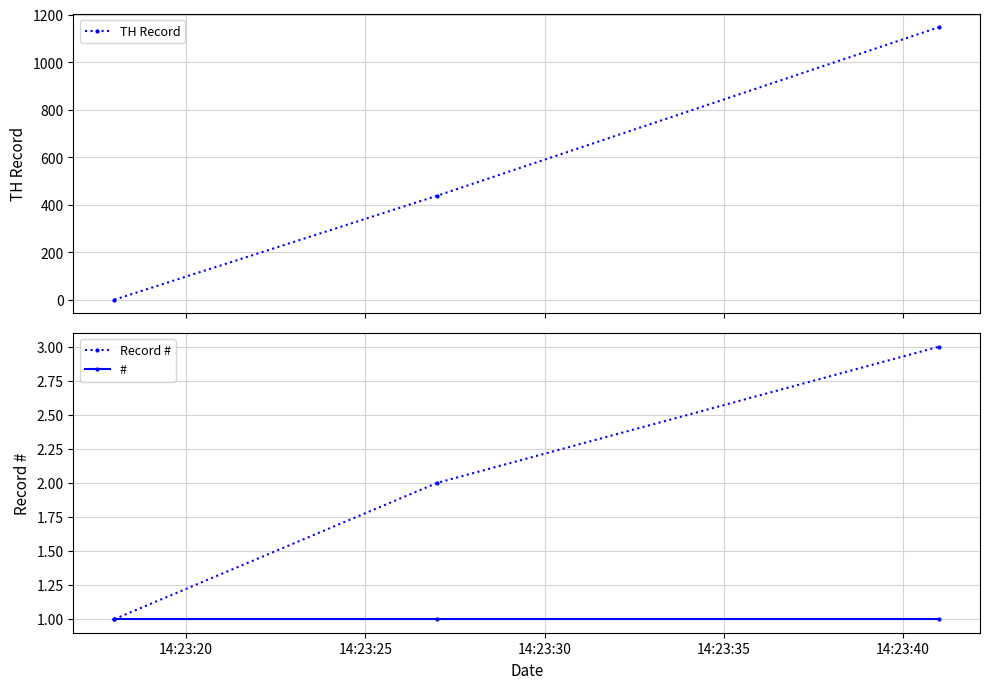

Rank the series by their maximum value, from highest to lowest.

TH Record, Record #, #